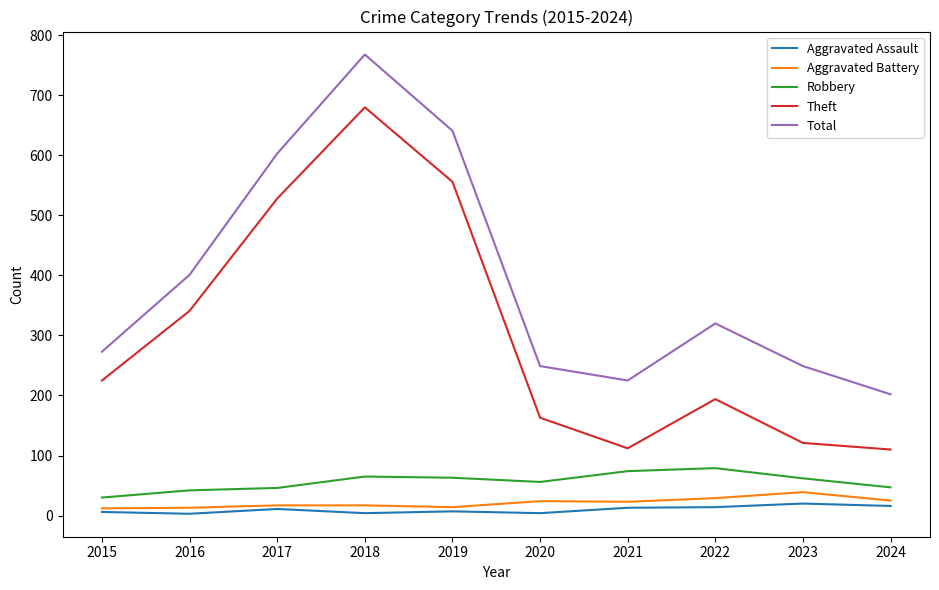

What is the difference between the maximum and minimum values in the Aggravated Battery series?

27